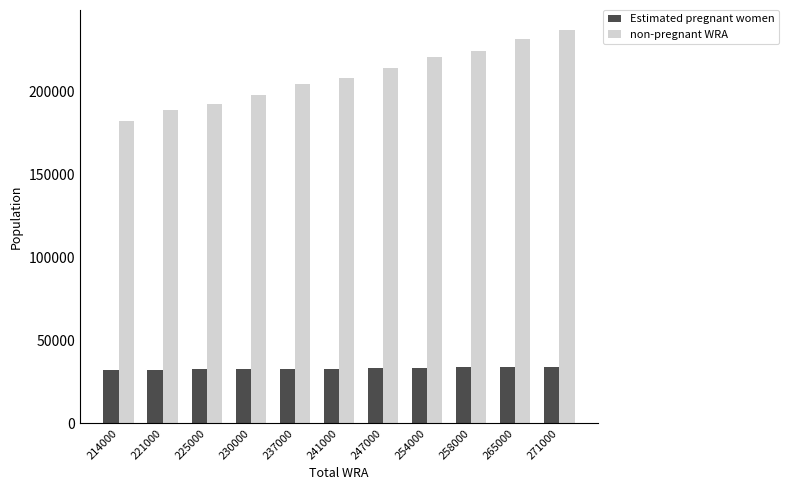

Which series changed the most between 225000 and 271000?

non-pregnant WRA